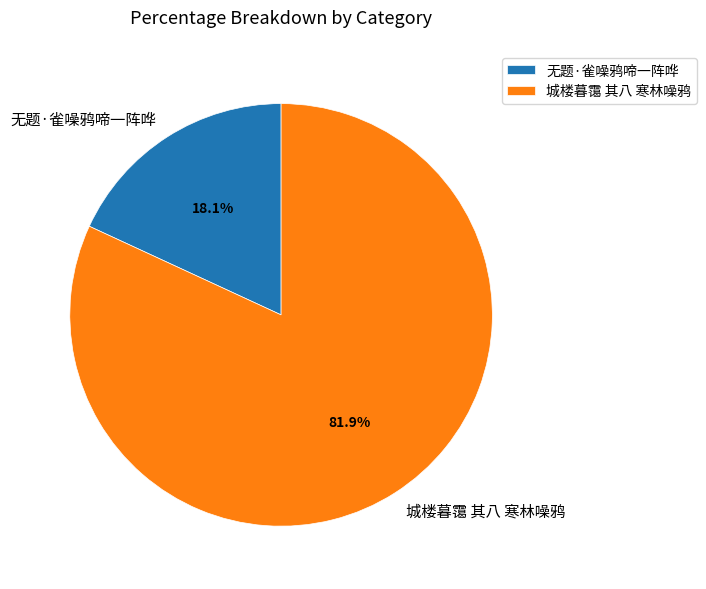

Rank the categories by value from highest to lowest.

城楼暮霭 其八 寒林噪鸦, 无题·雀噪鸦啼一阵哗